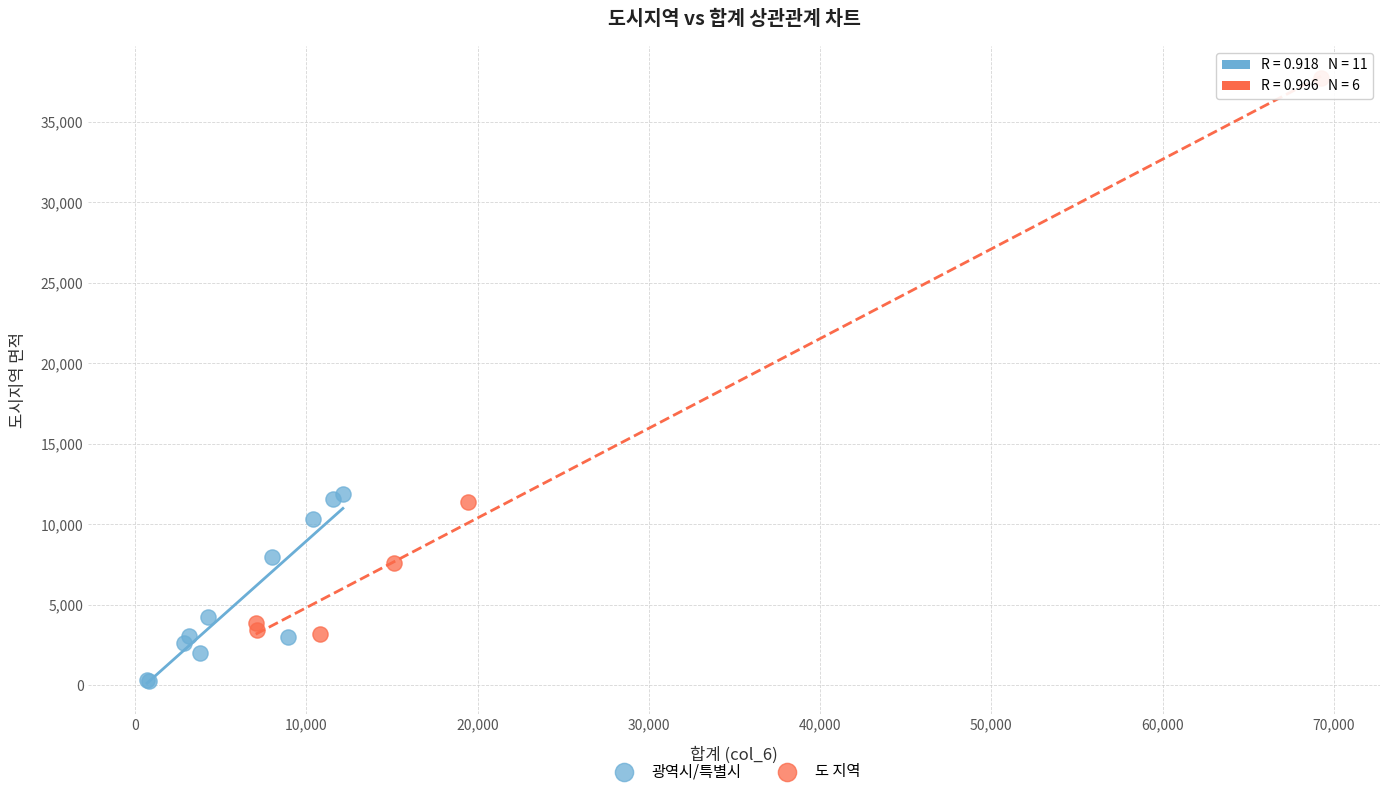

Which series has the largest Y range (max minus min)?

도 지역